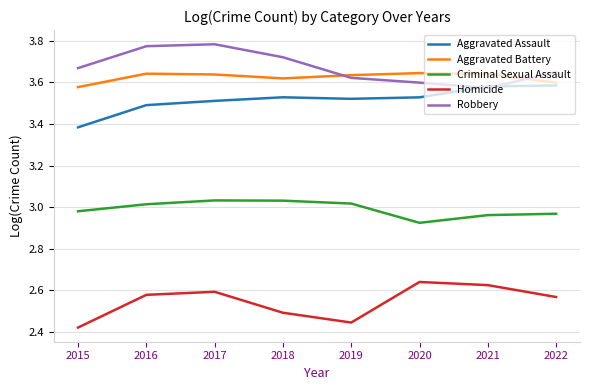

The Aggravated Assault series shows 1.4 at 2015. True or false?

False